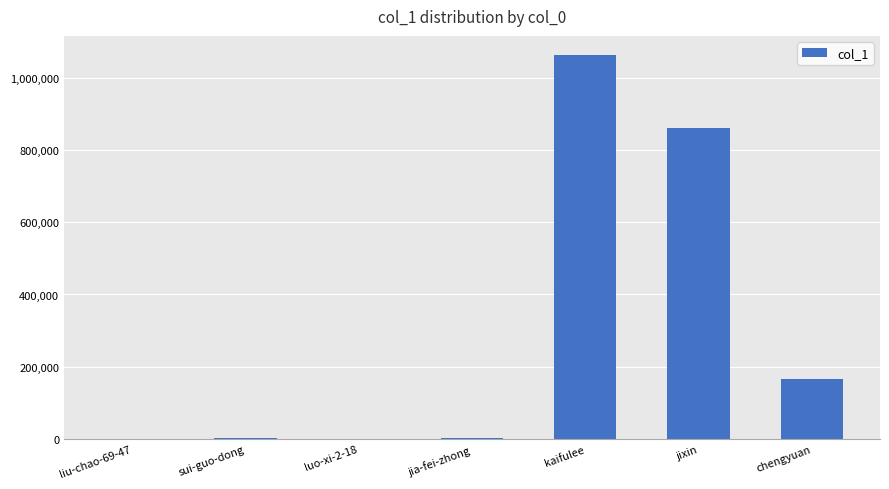

What is the change in value from jia-fei-zhong to chengyuan?

+163920